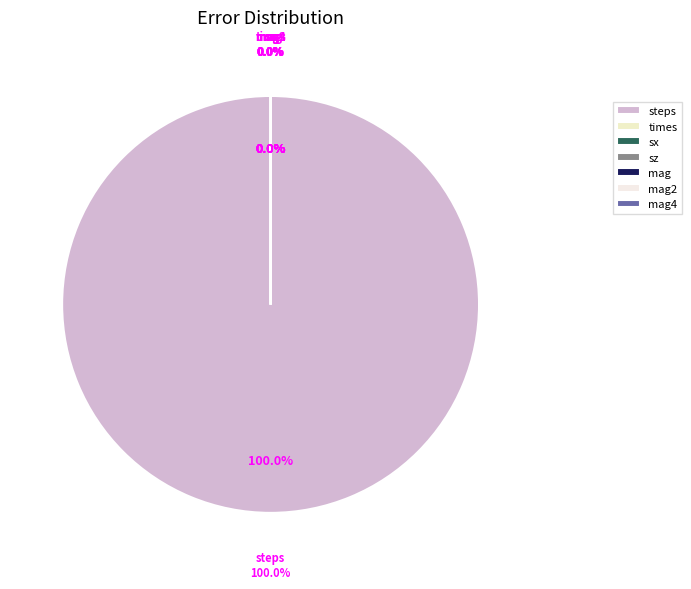

Which slice is the smallest?

mag4